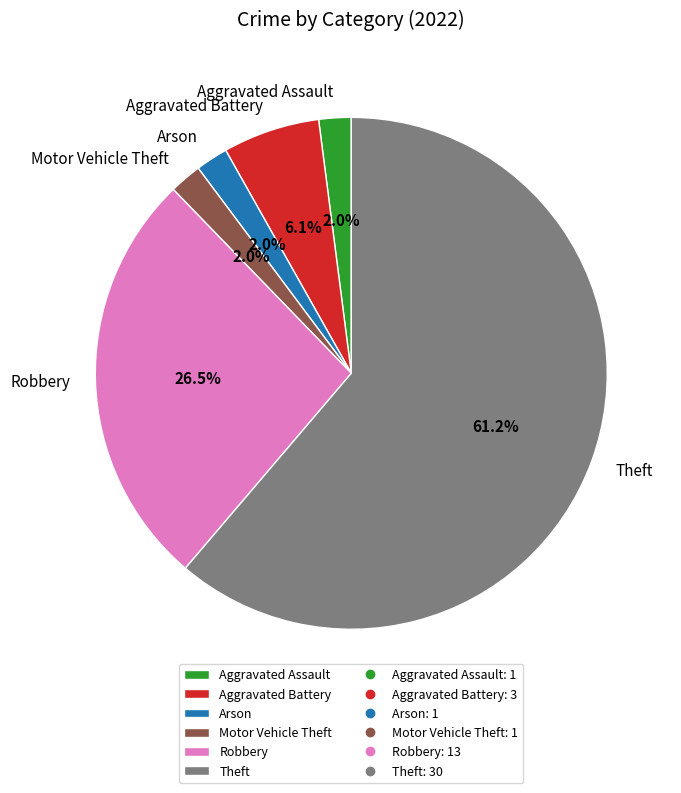

Which has a higher value, Aggravated Battery or Robbery?

Robbery